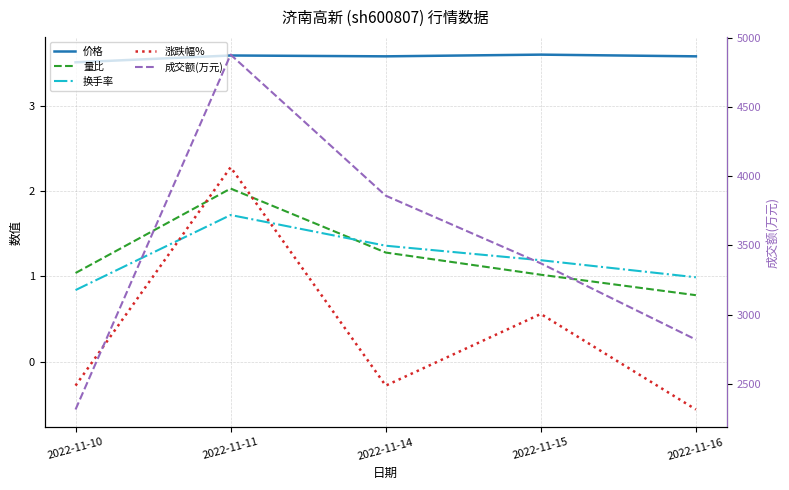

How many categories are shown in the chart?

5